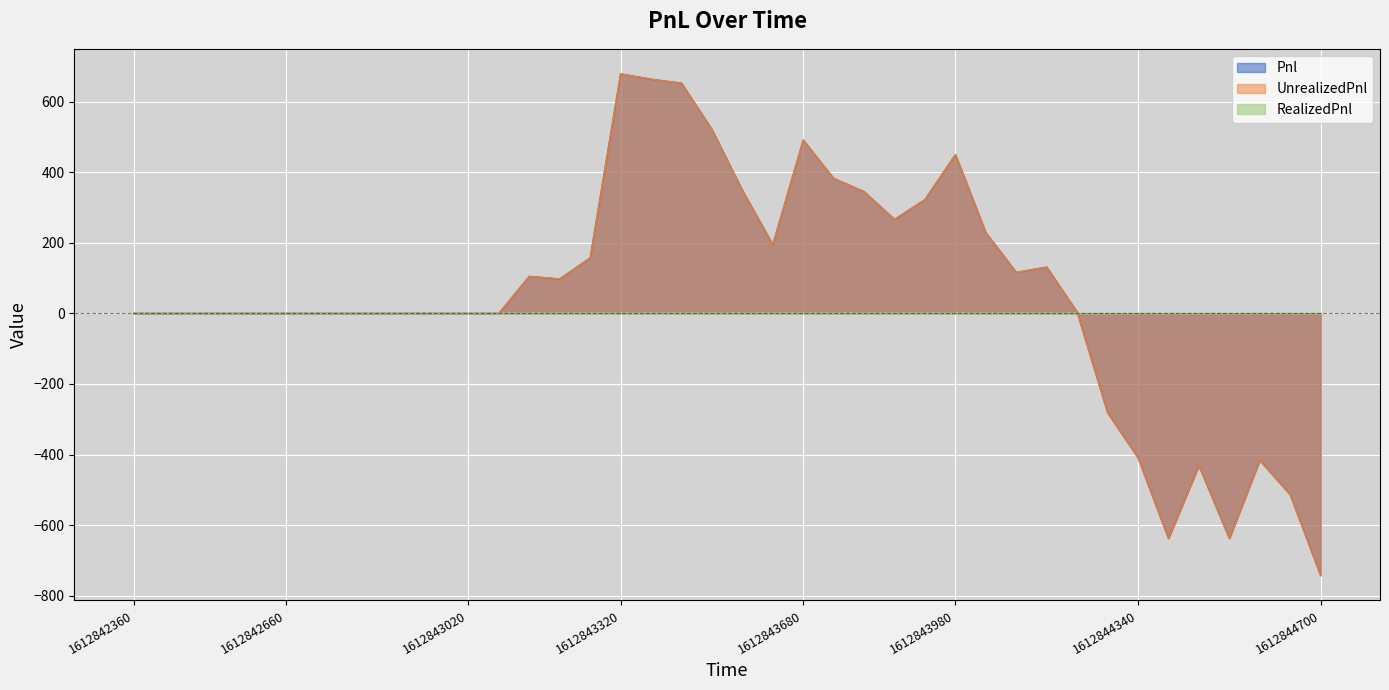

True or false: Pnl and UnrealizedPnl cross at least once.

False